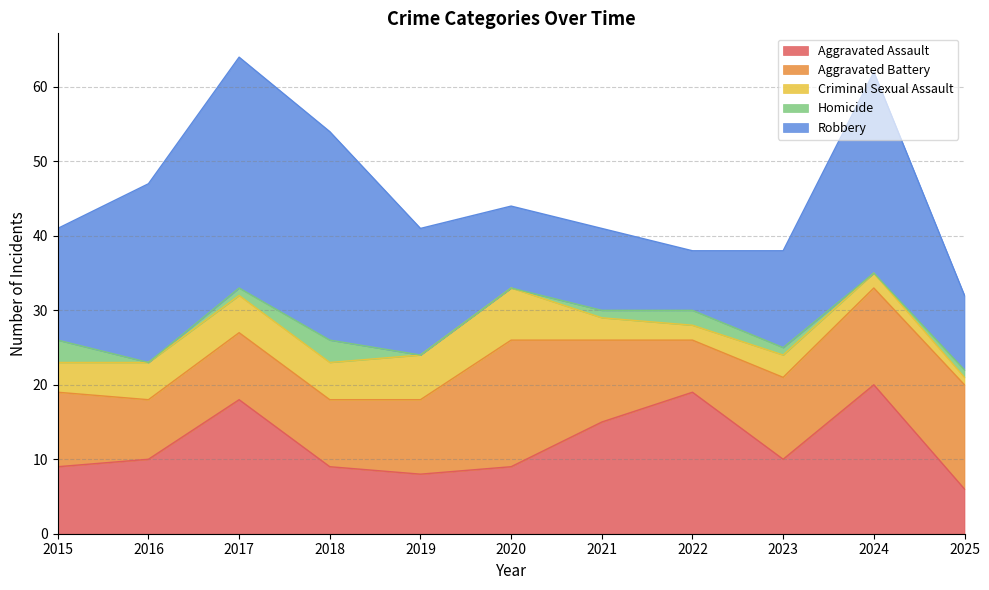

True or false: Criminal Sexual Assault has more than 0 points higher than both neighbors.

True